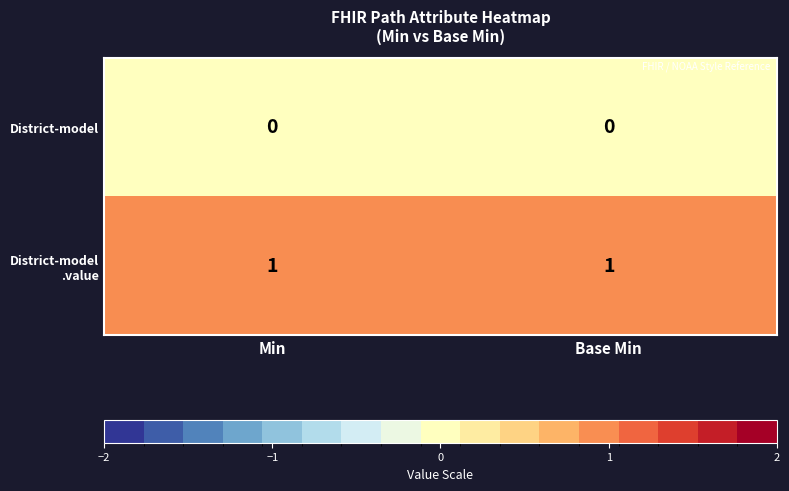

The value of District-model at Min is 0. True or false?

True